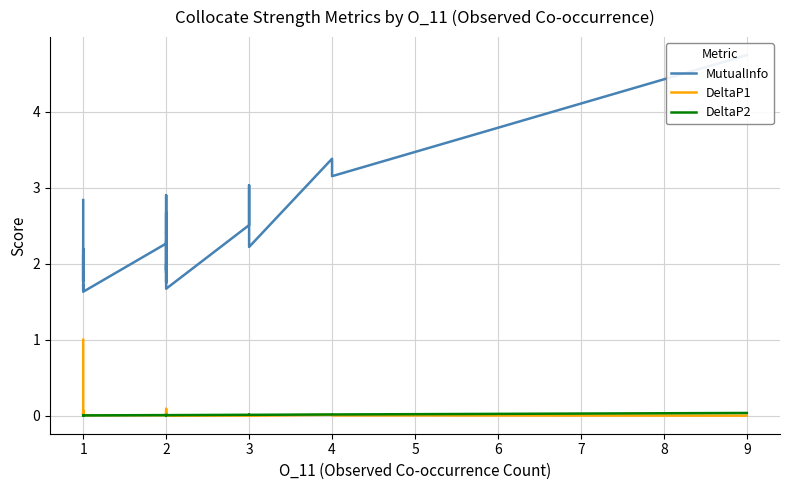

The value of MutualInfo at 2 is 4.1. True or false?

False